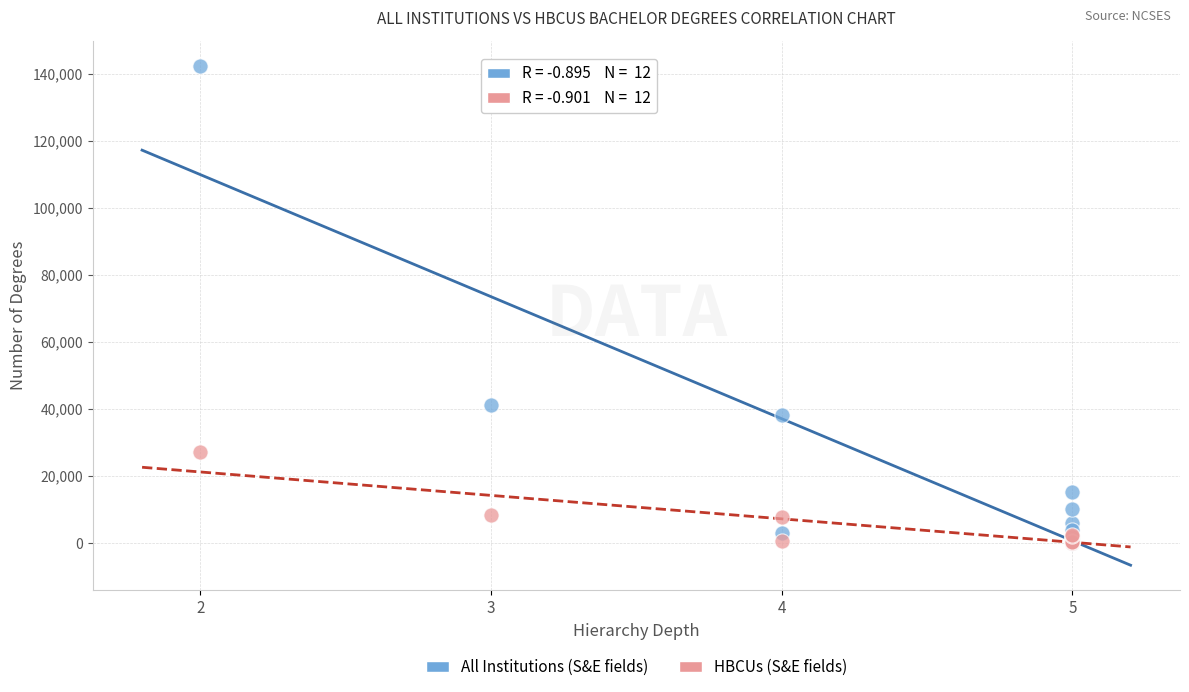

What are all the series names shown in the legend?

All Institutions (S&E fields), HBCUs (S&E fields)